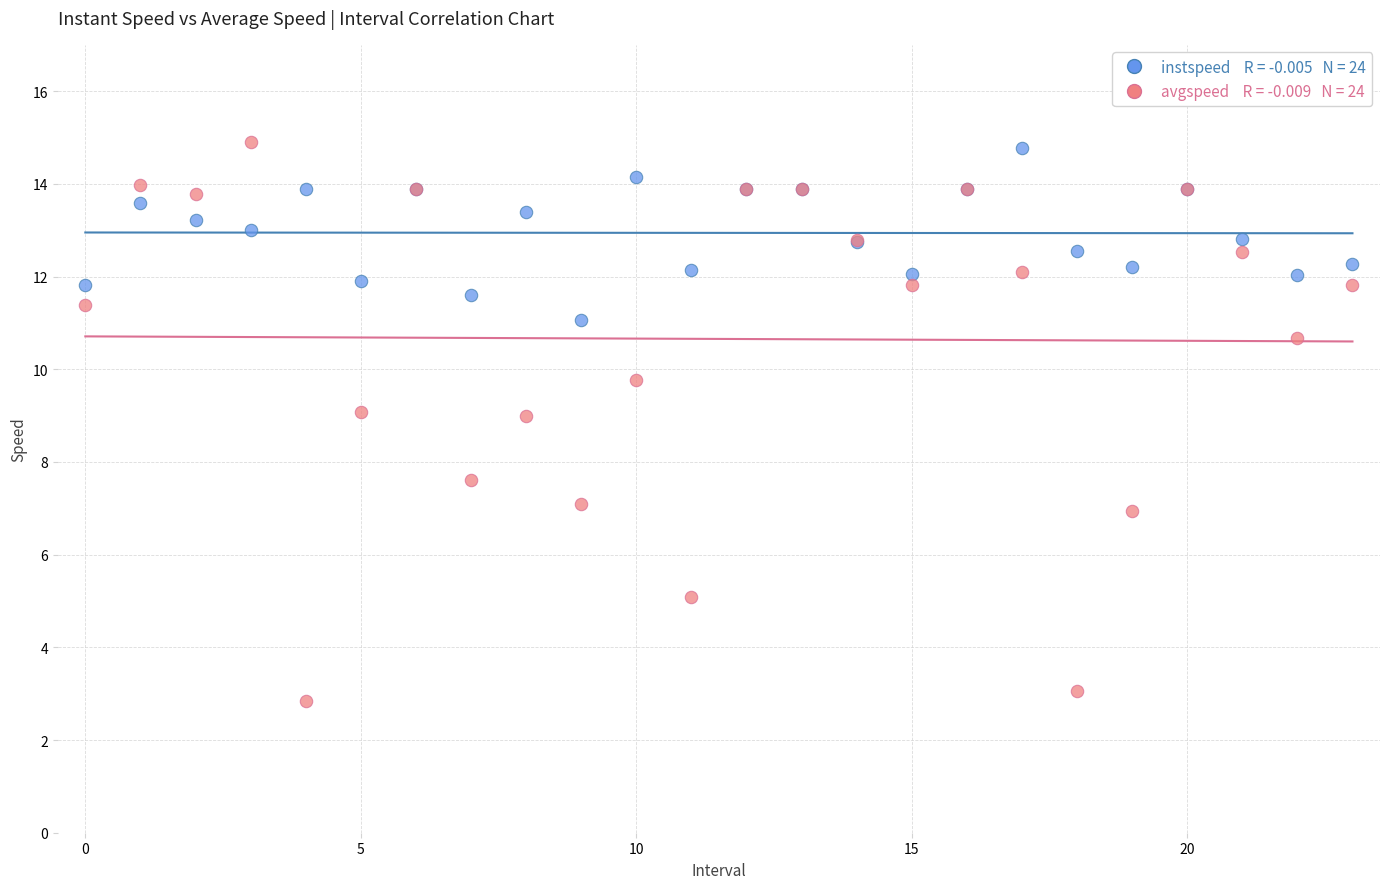

Across all series, what Y value is closest to 8?

7.6